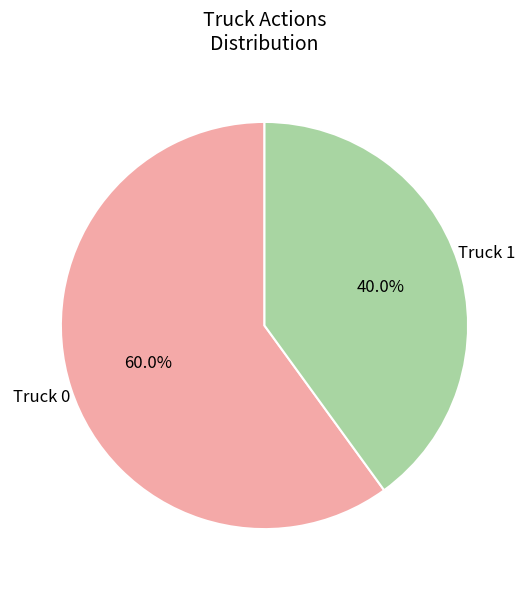

Is there any slice that represents more than half of the pie?

Yes